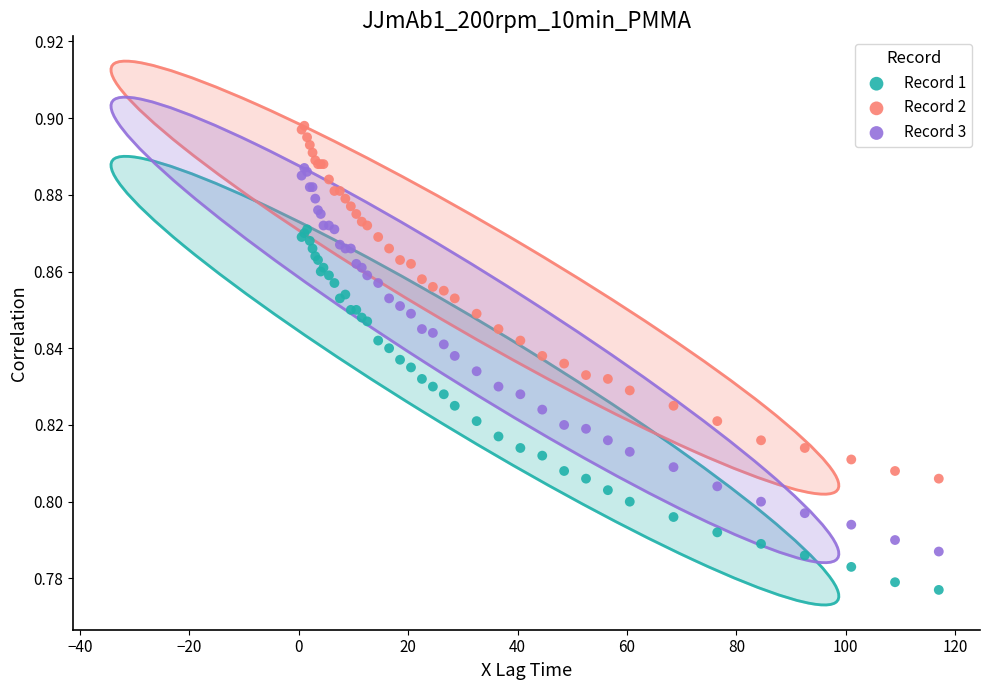

Which series contains the lowest Y value?

Record 1